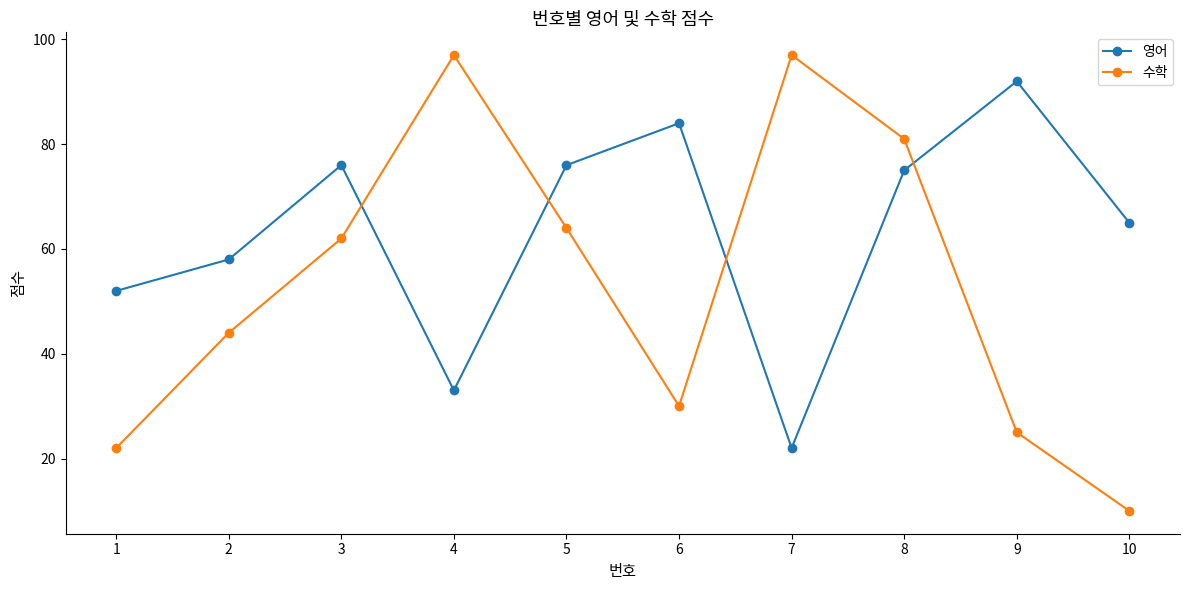

What is the minimum value for 영어?

22